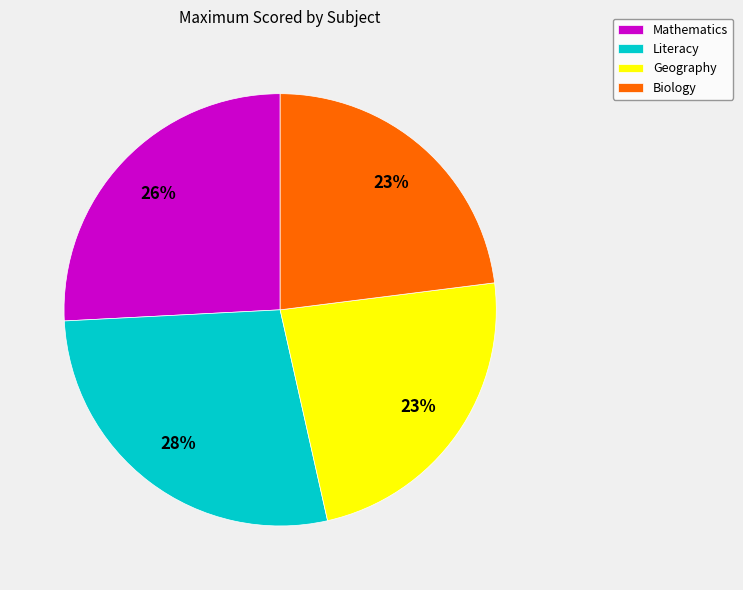

Is Mathematics the majority of the pie?

No